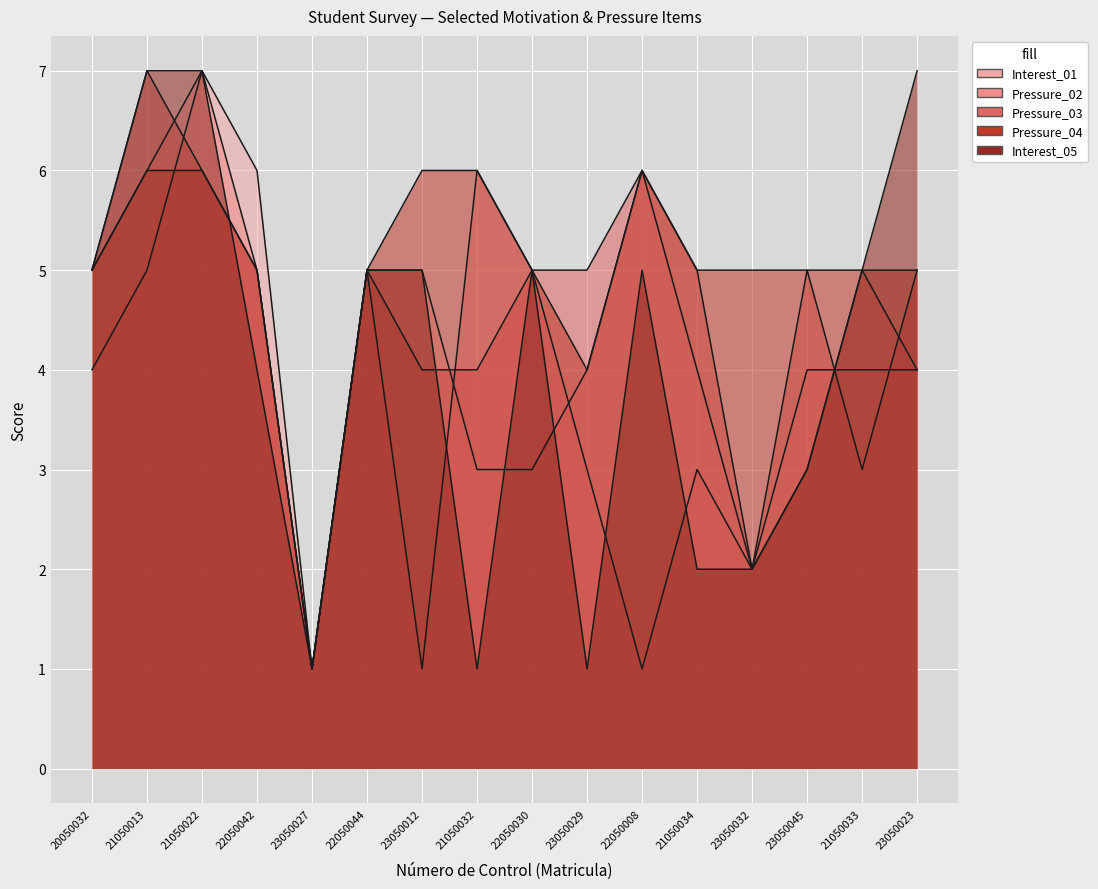

True or false: Interest_05 has a value of 3 at 20050032.

False